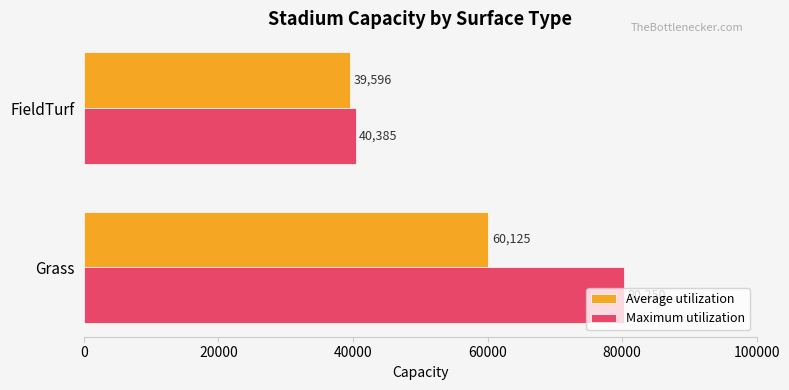

What is the difference between the highest and lowest values at FieldTurf?

789